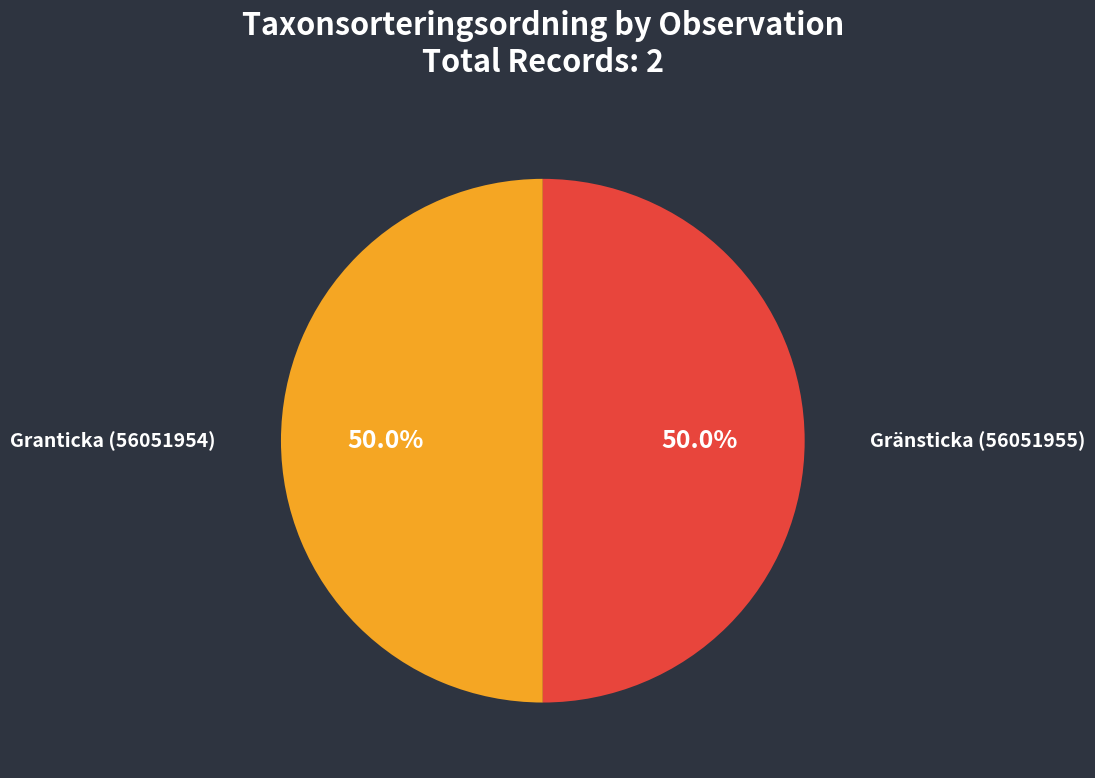

What percentage do Gränsticka (56051955) and Granticka (56051954) together represent?

100.0%